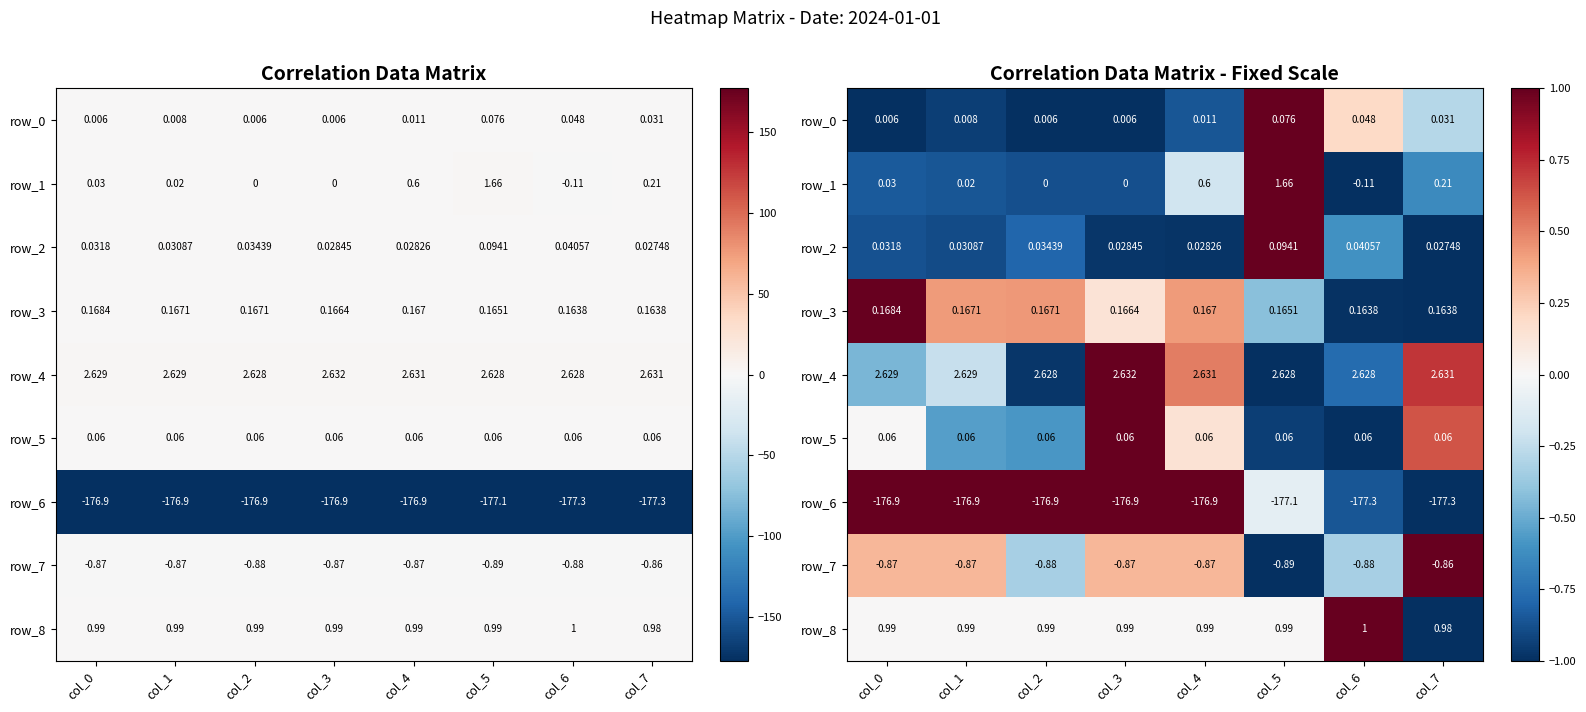

Where is row_3 nearest to the value 0?

col_3